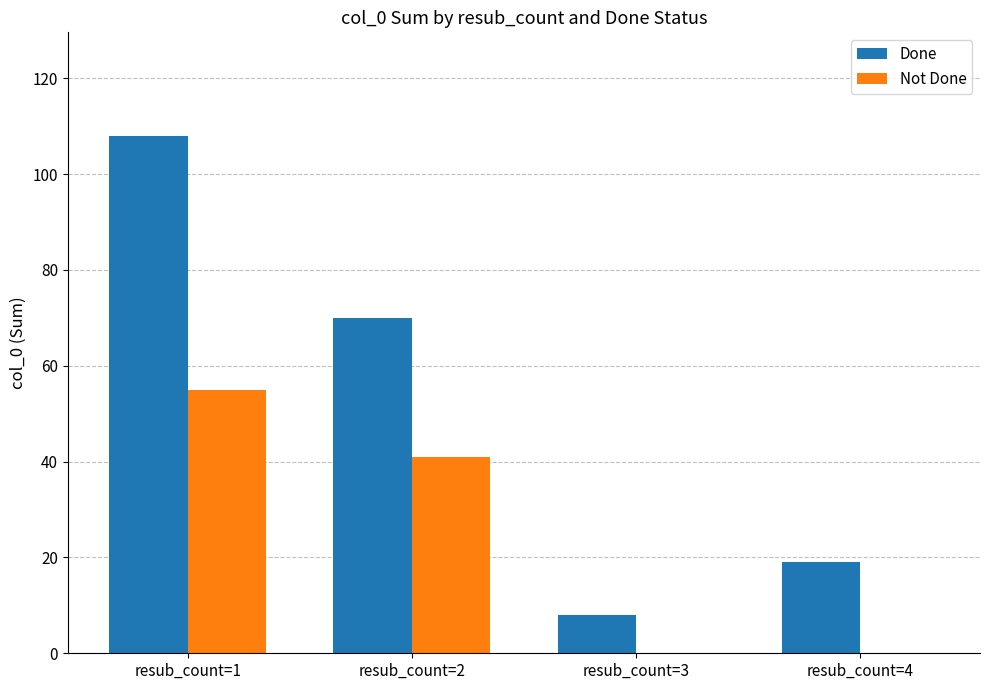

At which label is Not Done closest to 27?

resub_count=2